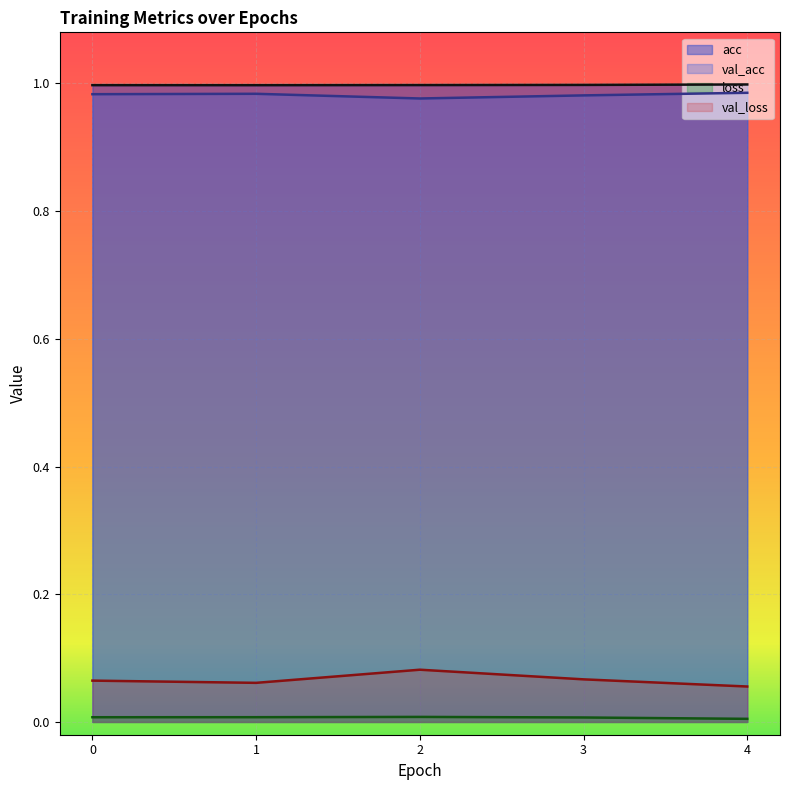

Where is acc nearest to the value 0?

1